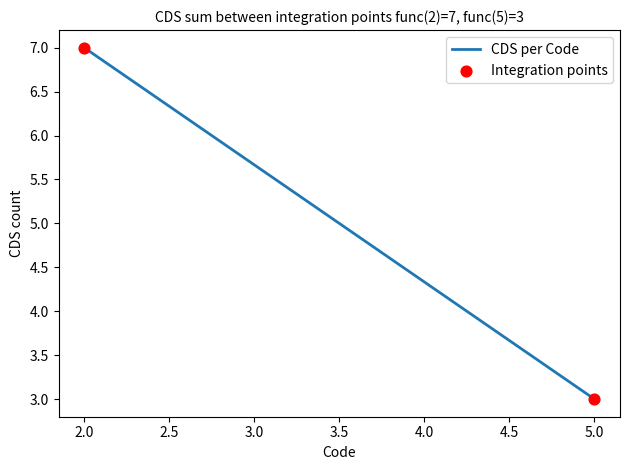

What is the average X value?

4